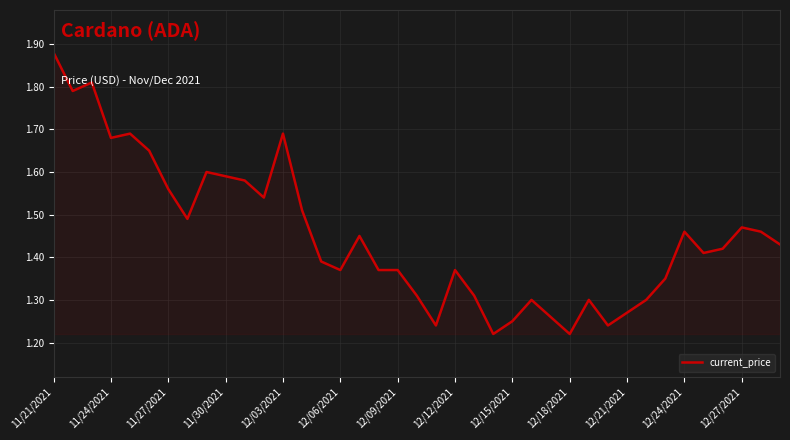

What is the difference between the maximum and minimum values?

0.7